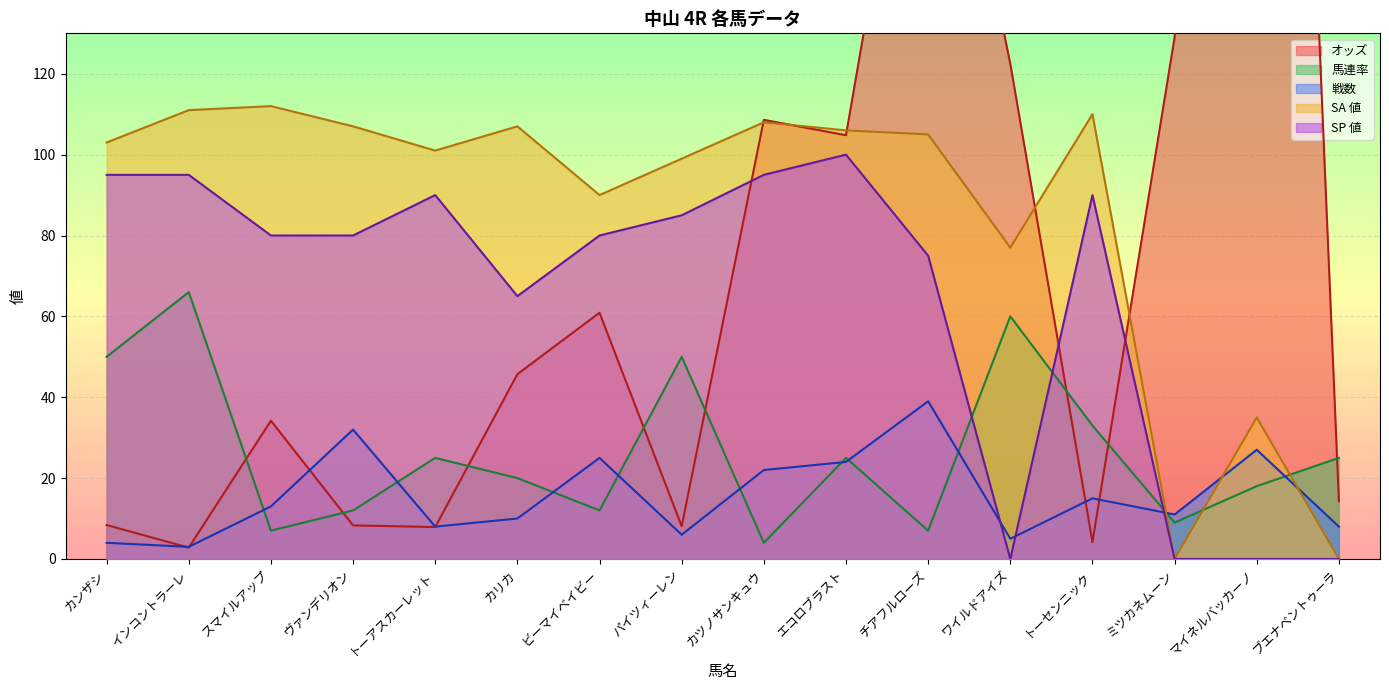

Where is the first local minimum for 戦数?

インコントラーレ